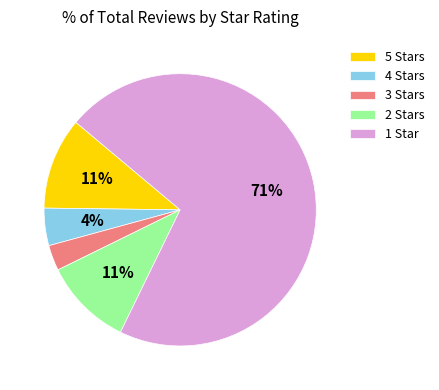

To the nearest percent, what portion does 4 Stars represent?

4%